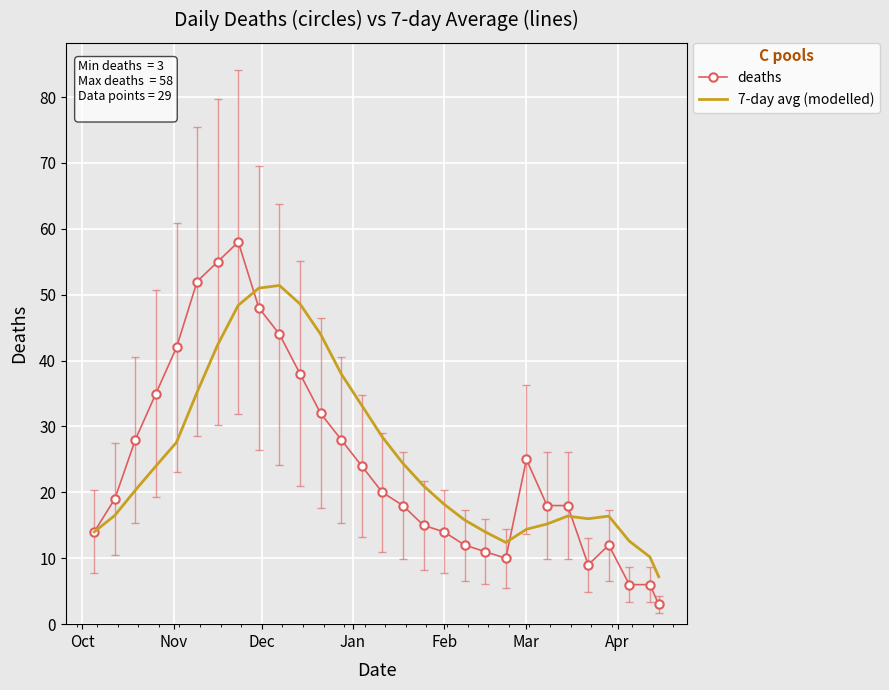

Which series has the widest spread of values?

deaths